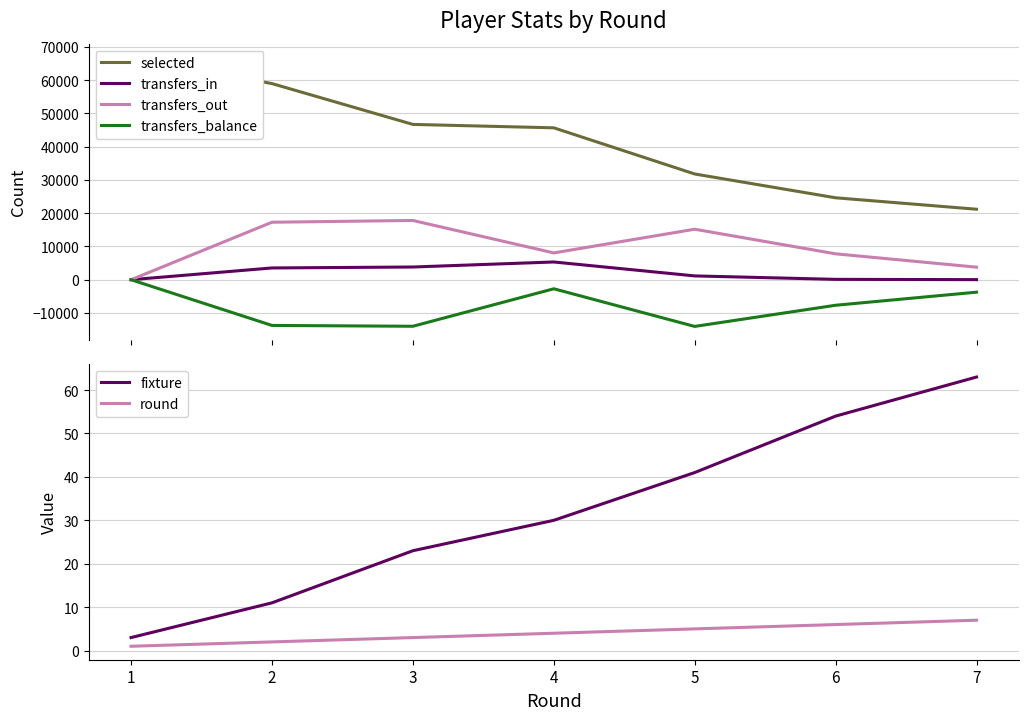

What is the average value of the transfers_balance series?

-7987